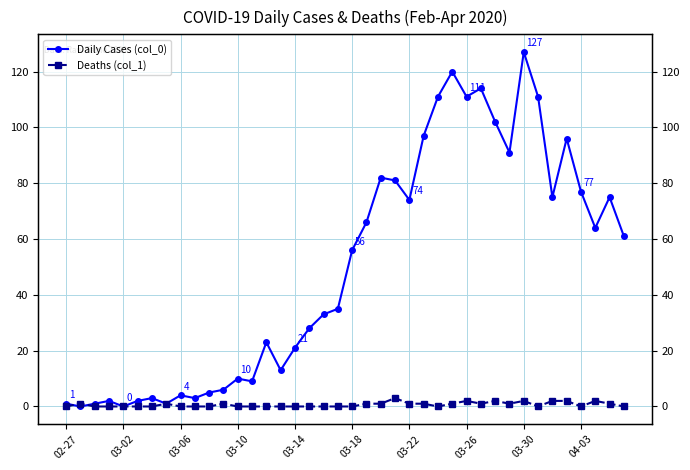

Is it true that Daily Cases (col_0) equals 109 at 03-22?

False